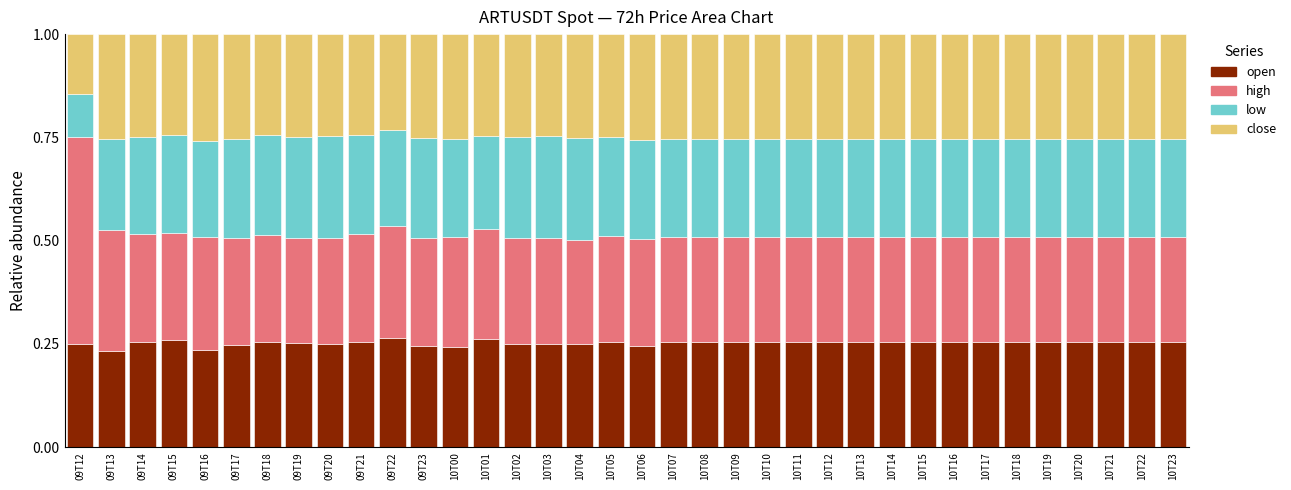

Count the open values in the range 0 to 1.

36